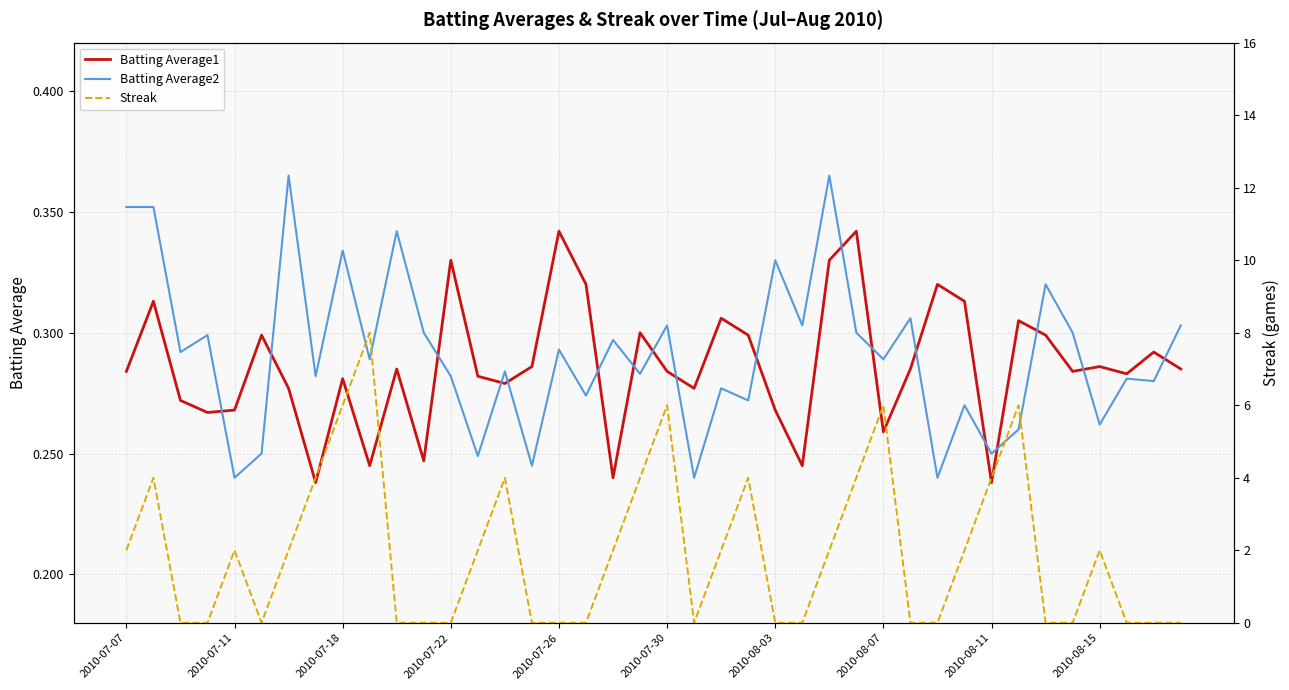

Is it true that Batting Average2 equals 0.1 at 2010-07-22?

False